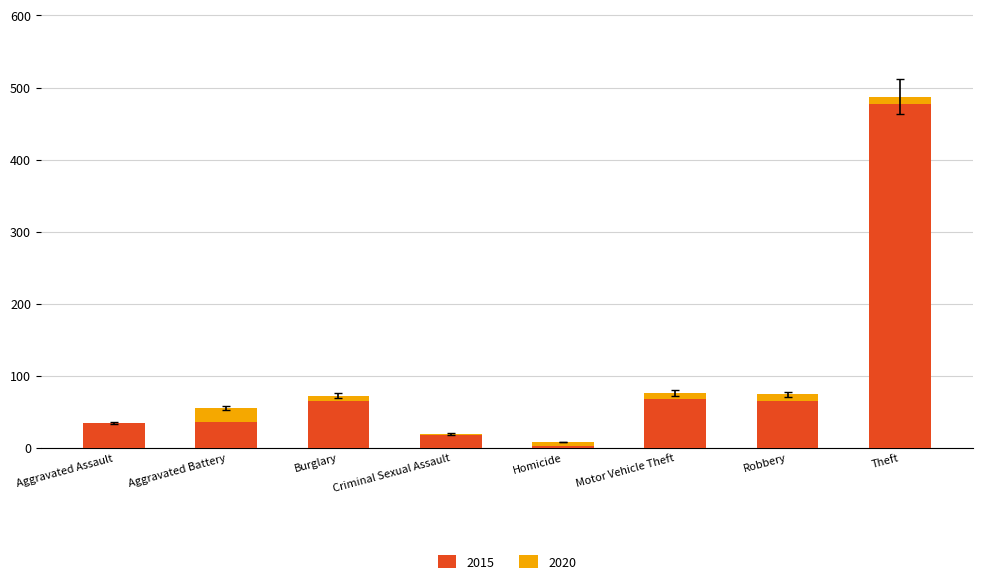

Are the bars grouped side by side (vs. stacked)?

No